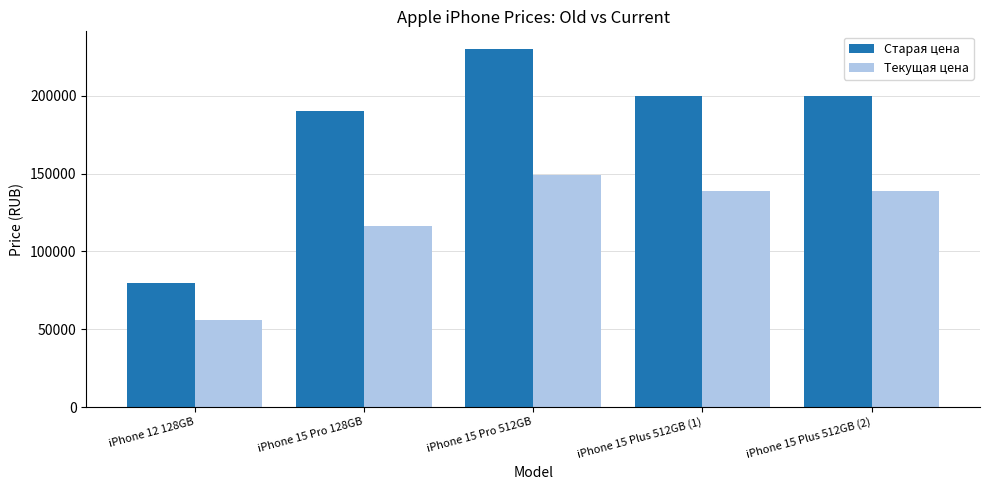

What is the label of the 4th bar from the left?

iPhone 15 Plus 512GB (1)